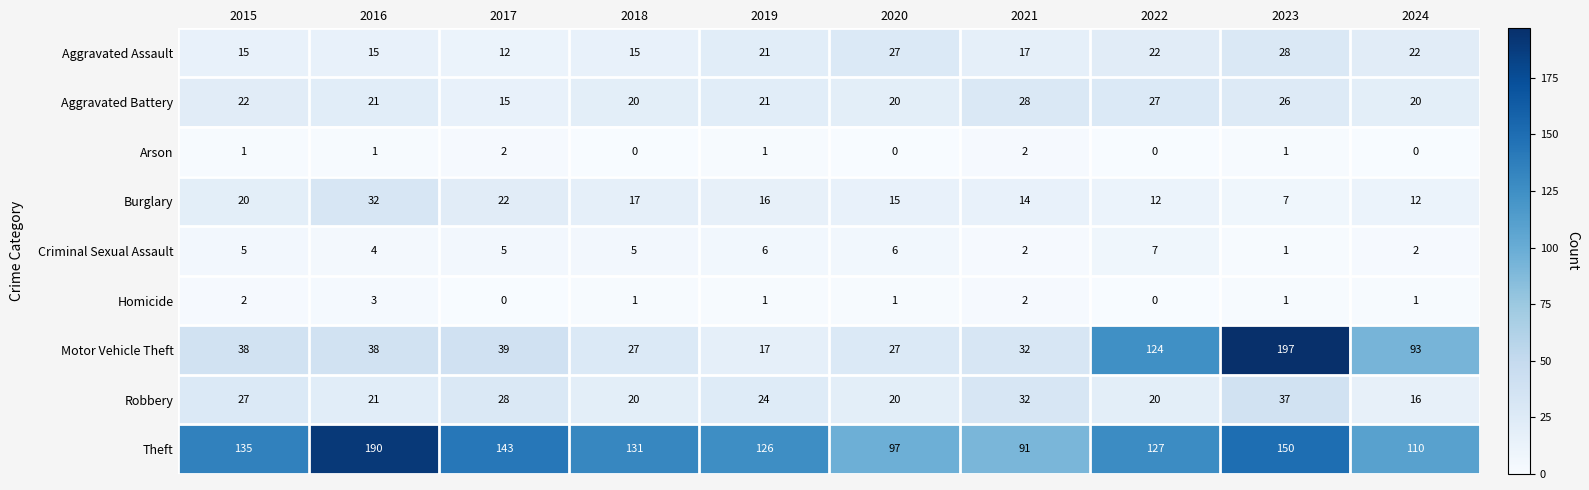

At which label does Burglary first exceed 16?

2015